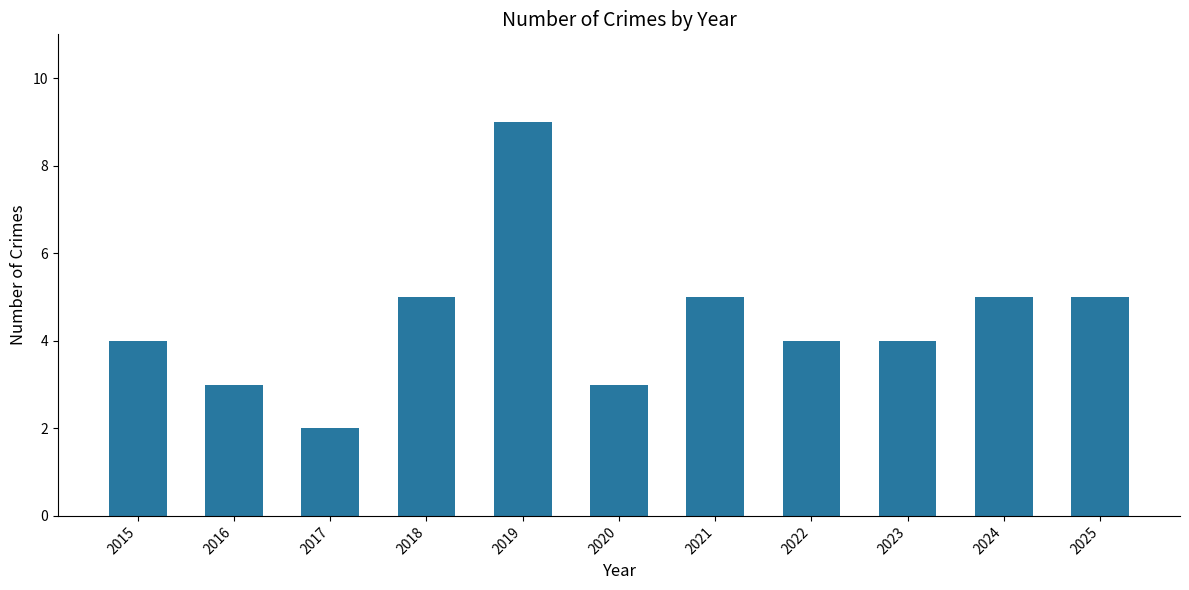

Count the values in the range 3 to 5.

9